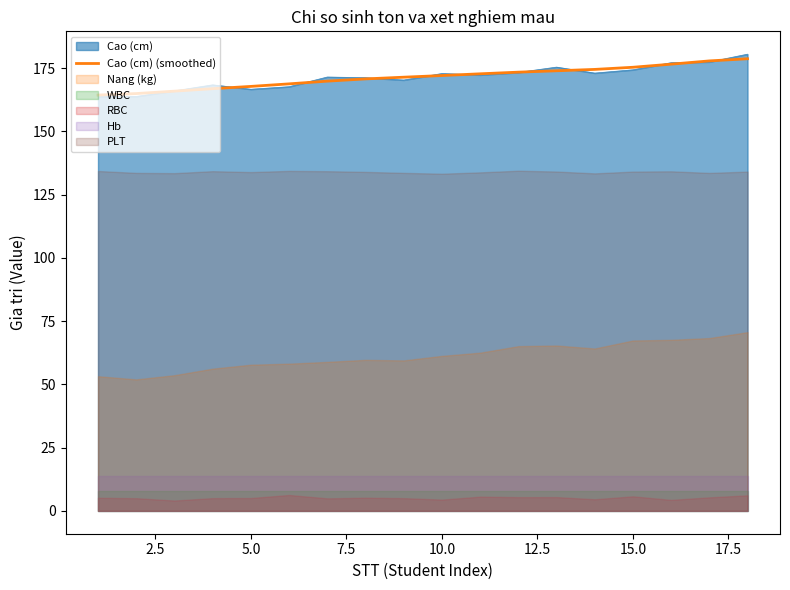

What is the lowest value of the Cao (cm) series?

163.8